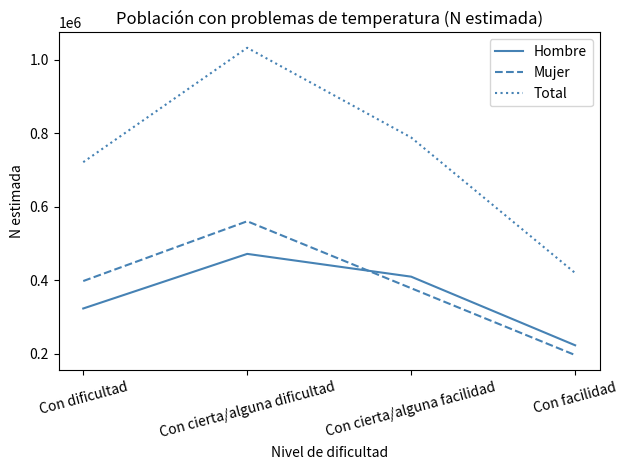

At which category does the chart reach its minimum across all series?

Con facilidad